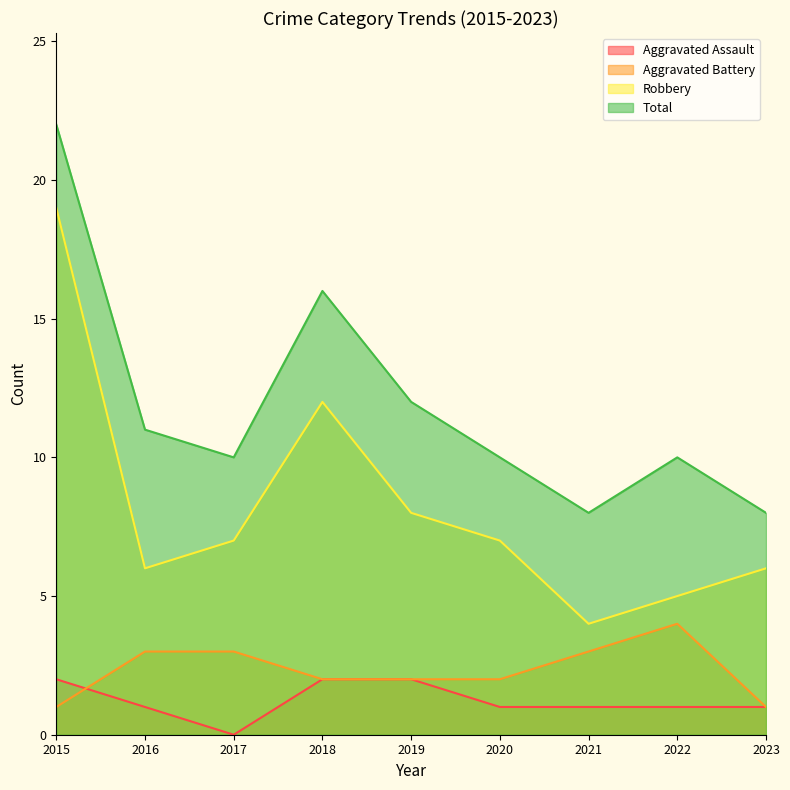

What is the sum of all Robbery values?

74